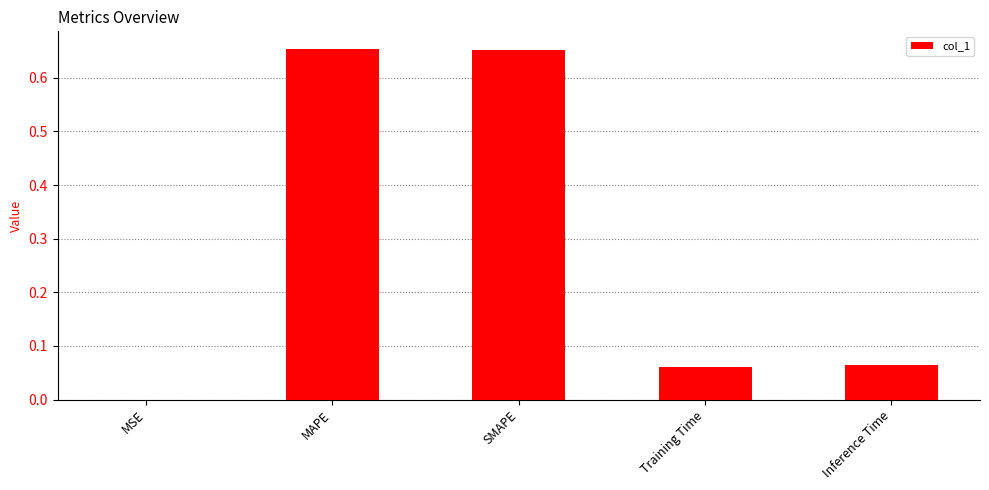

How many categories are shown in the chart?

5